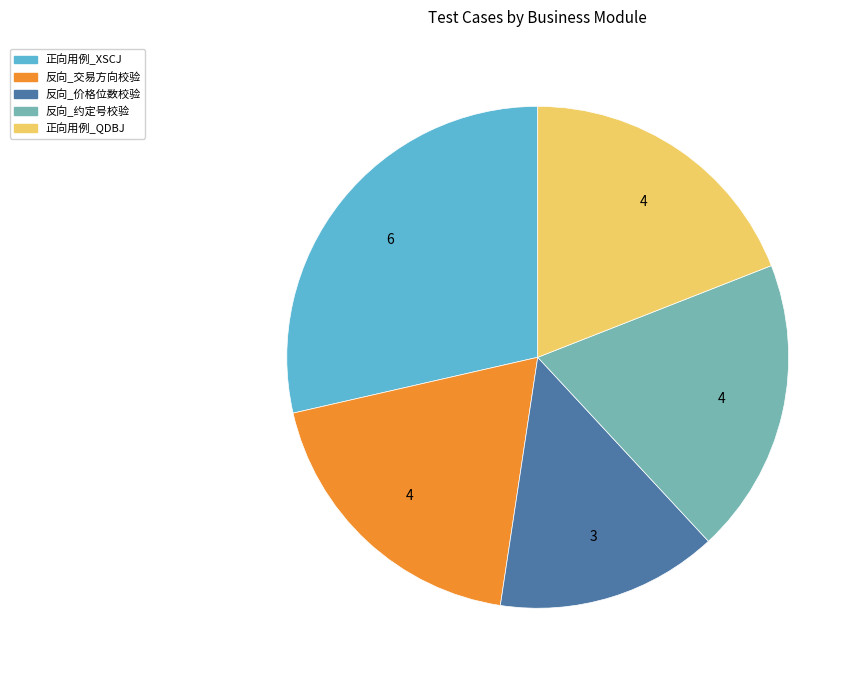

Does any single category account for the majority?

No